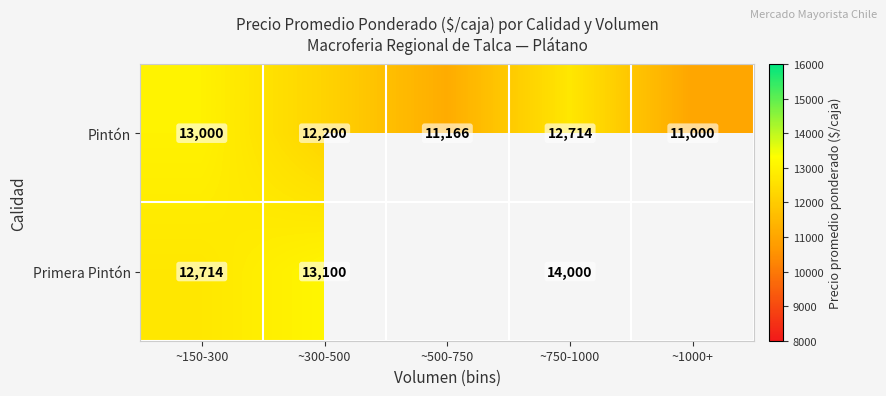

At which label does Pintón first exceed 12200?

~150-300